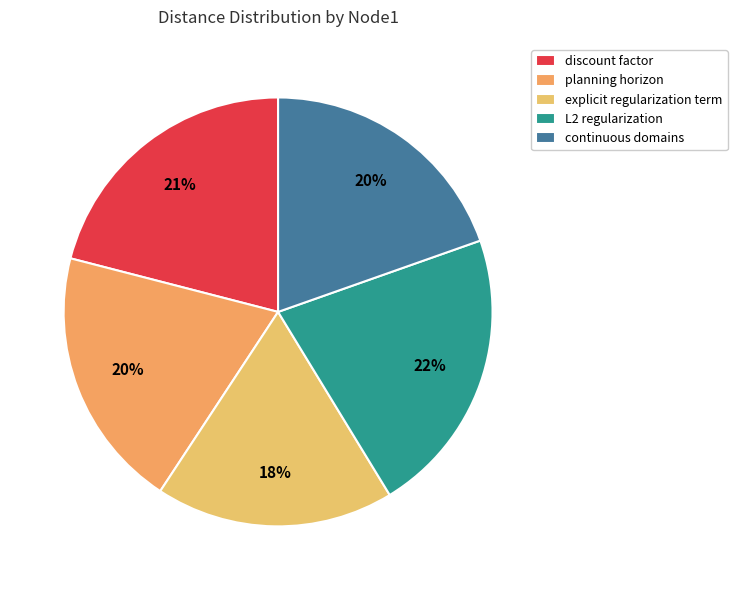

Which slice is the smallest?

explicit regularization term